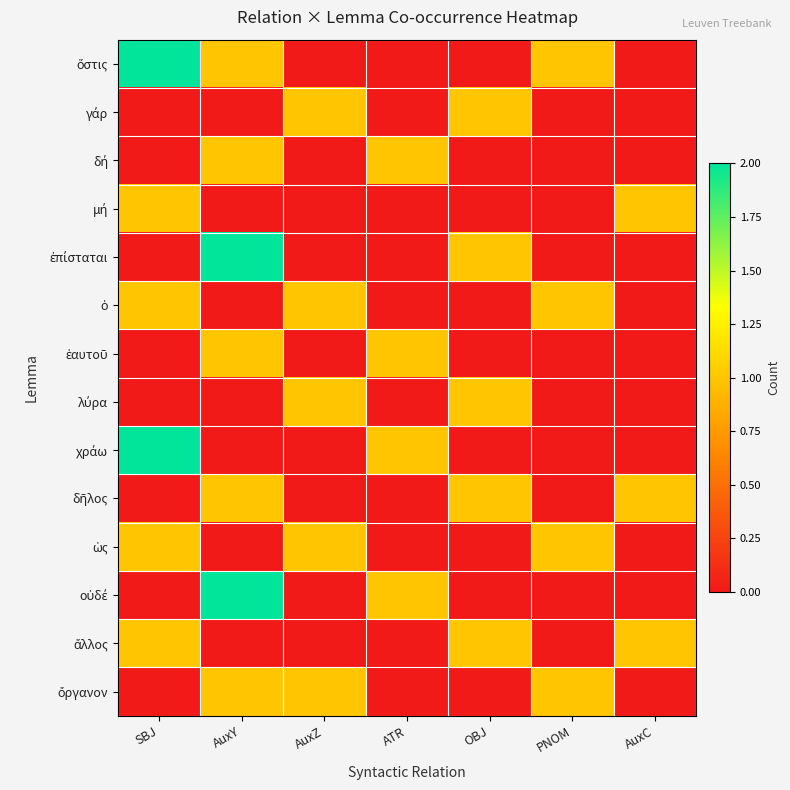

Which has a higher value, AuxC or AuxY?

AuxY